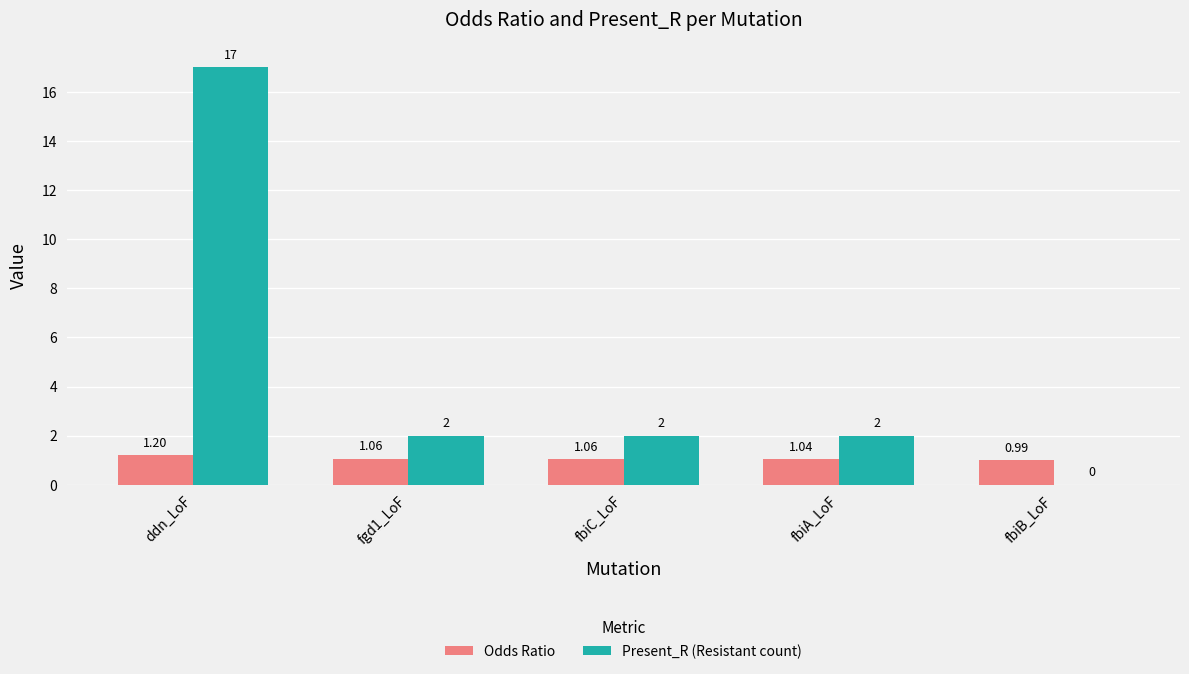

What is the total value across all series at fbiA_LoF?

3.0